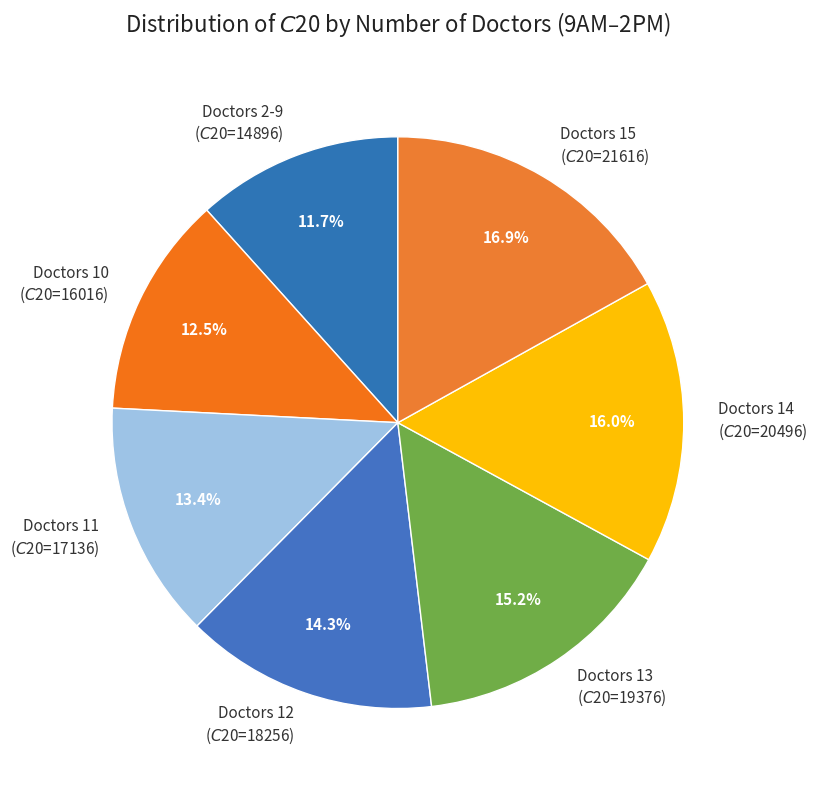

To the nearest percent, what is the average slice percentage?

14%